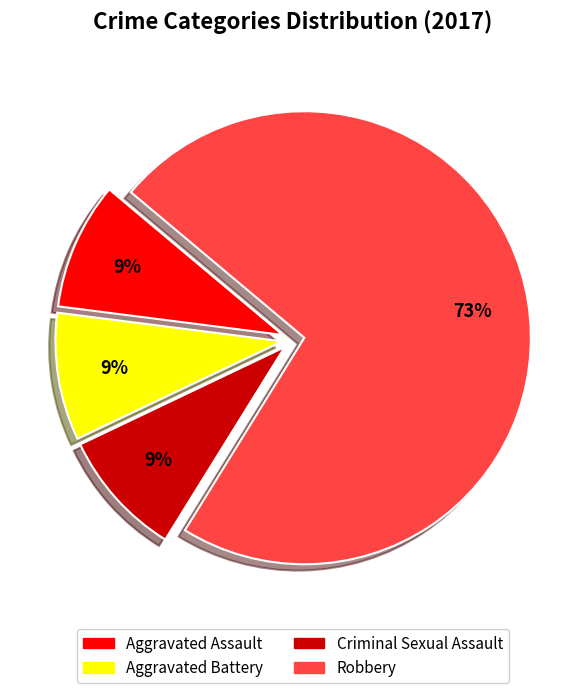

To the nearest percent, what portion does Criminal Sexual Assault represent?

9%